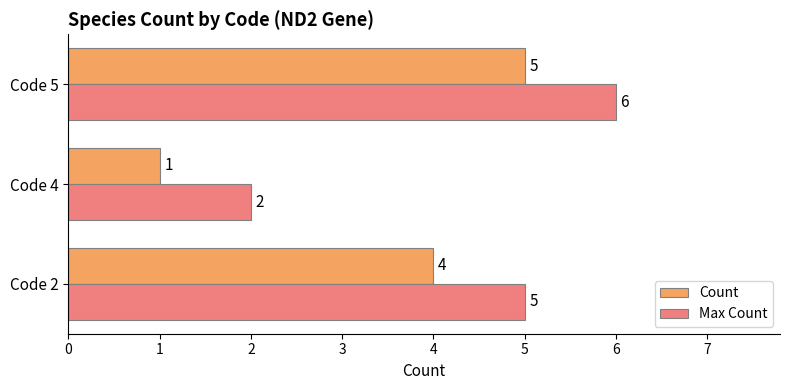

What are all the series names shown in the legend?

Count, Max Count